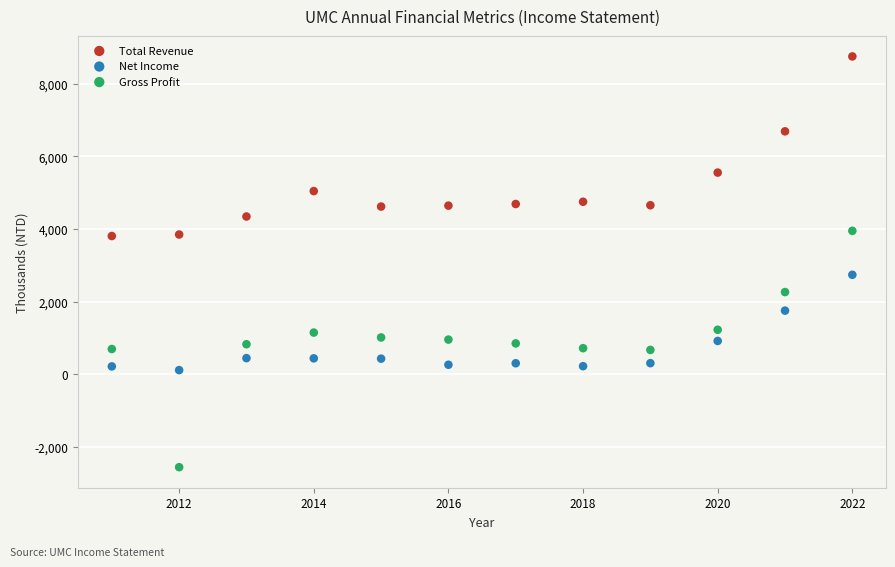

What are all the series names shown in the legend?

Total Revenue, Net Income, Gross Profit